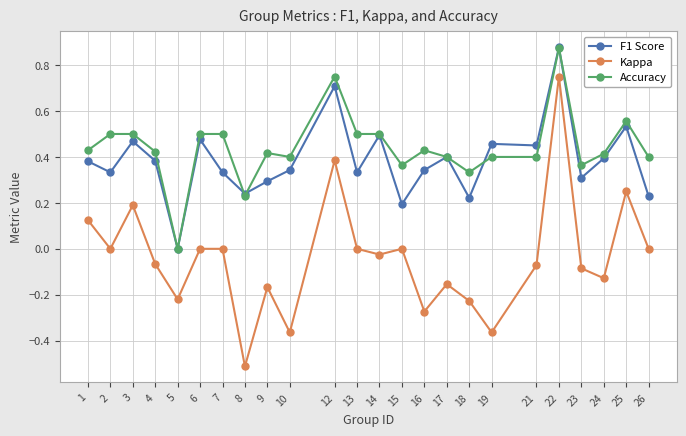

Is the value of Accuracy at 26 greater than the value of F1 Score at 9?

Yes